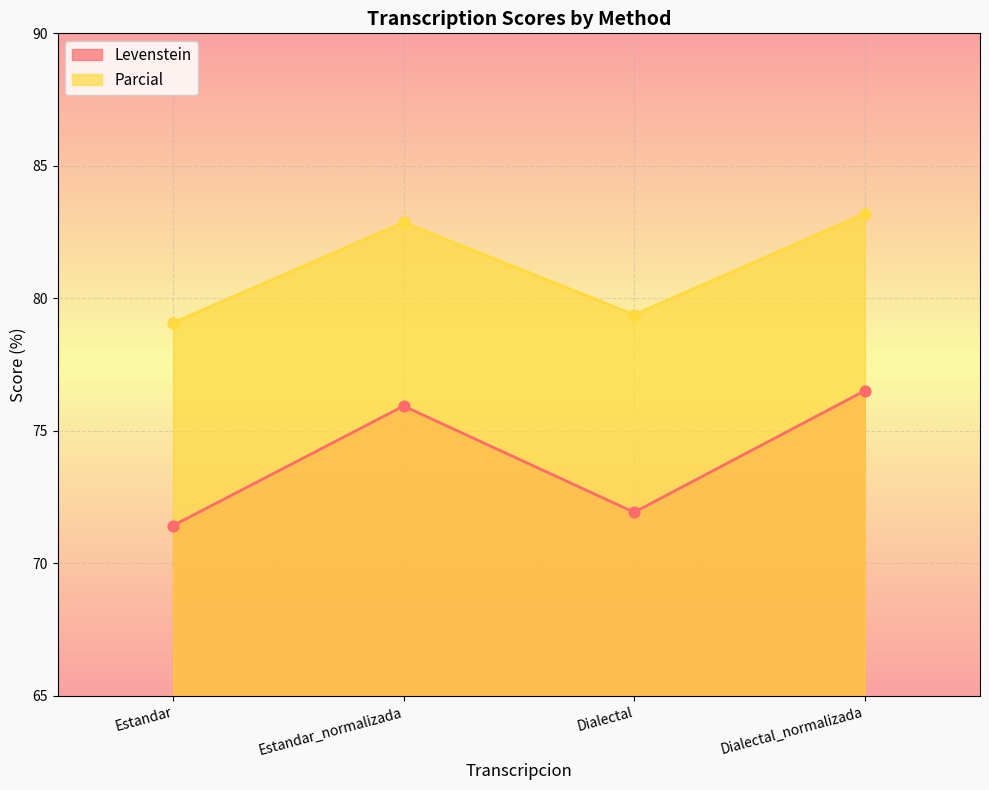

What are all the series names shown in the legend?

Levenstein, Parcial